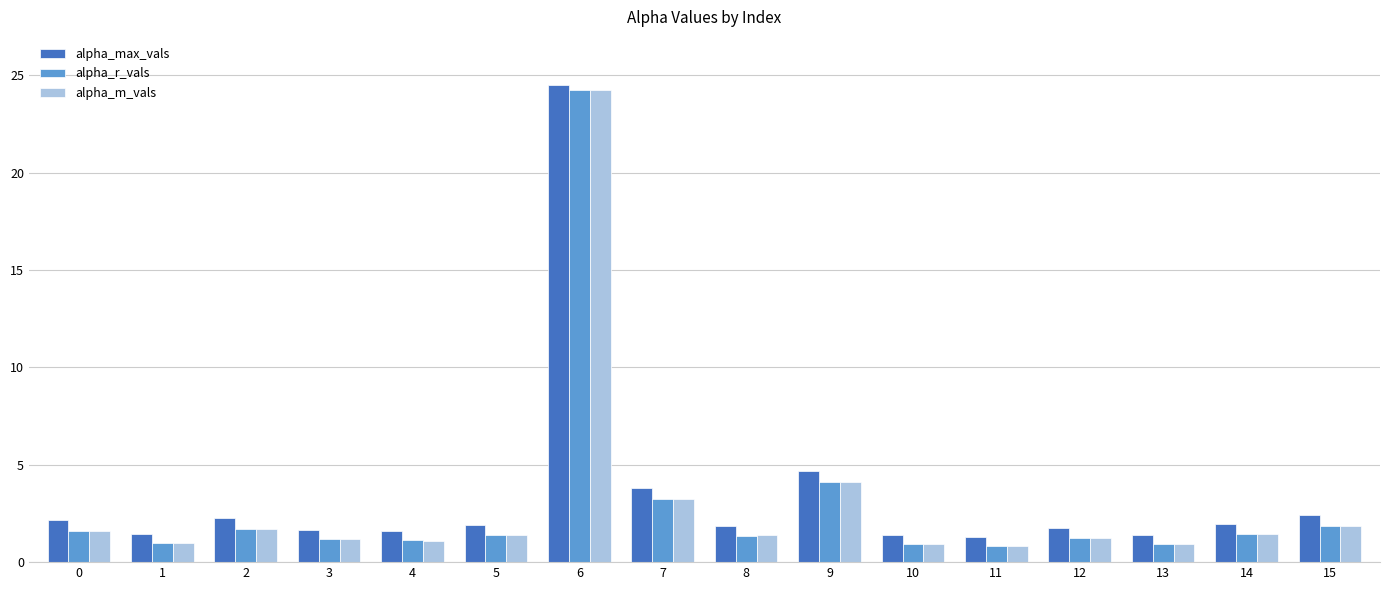

The value of alpha_m_vals at 3 is 0.3. True or false?

False